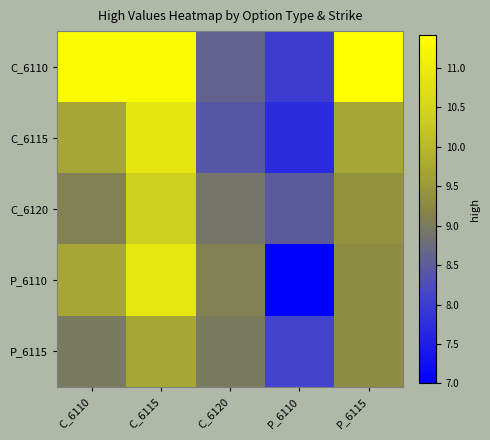

How many data points in C_6110 are less than 11?

2